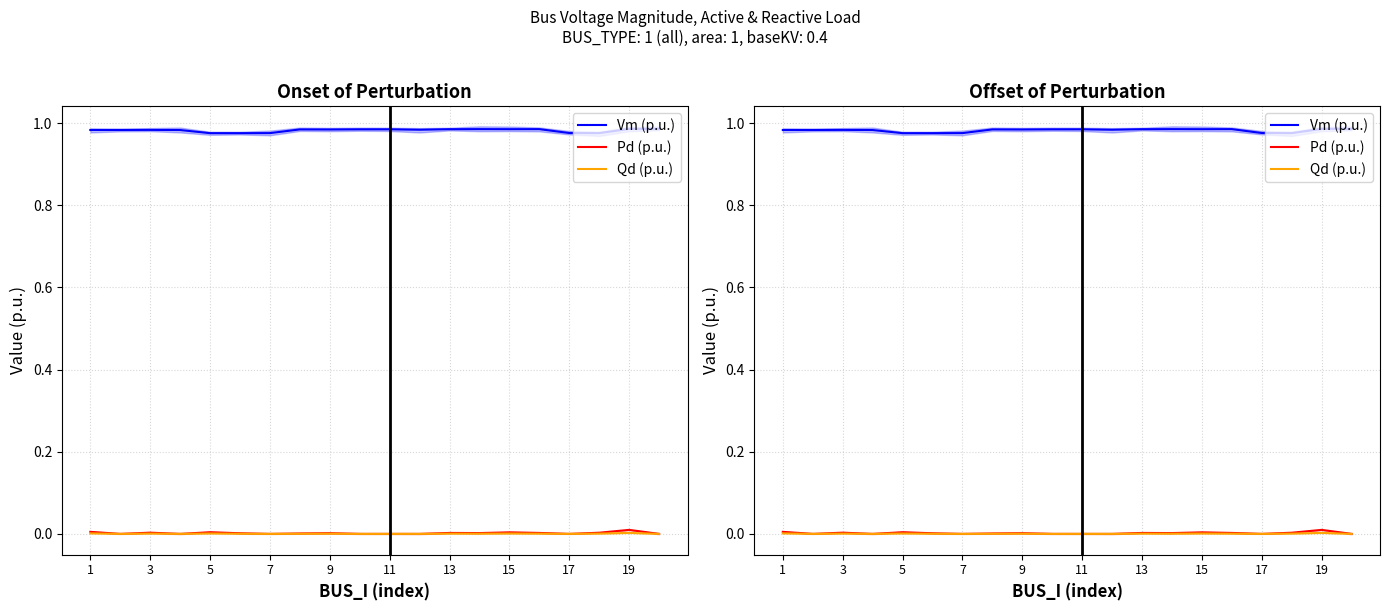

Which series has the largest range (max minus min)?

Vm (p.u.)